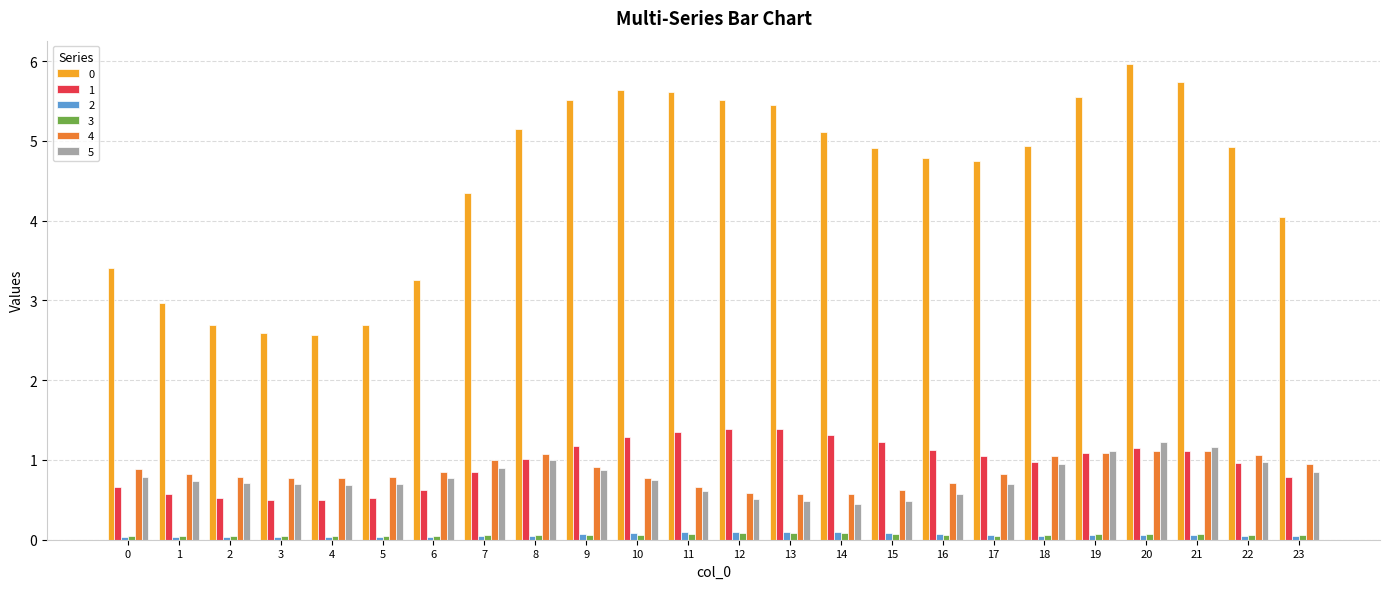

What is the value of the 4 bar at the 18th from the left?

0.8